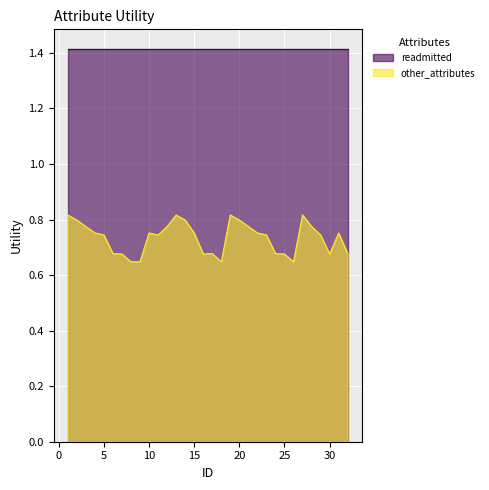

Where is the first local minimum?

11